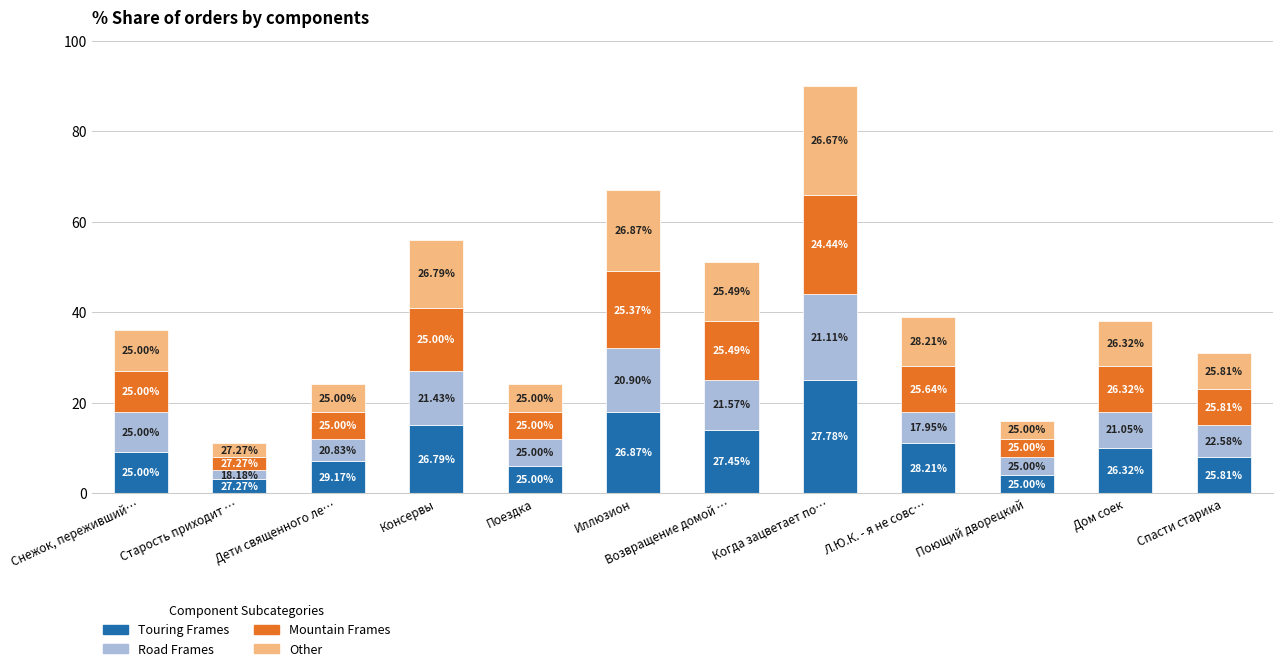

Is it true that Other equals 9 at Поездка?

False